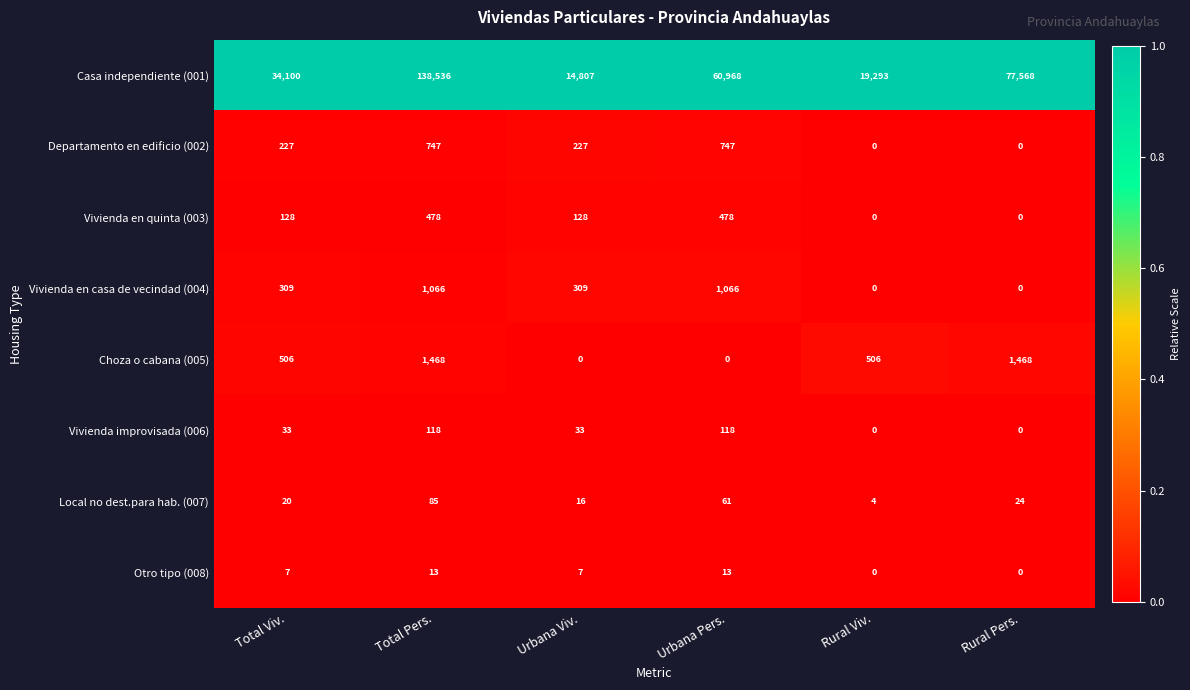

Is it true that Otro tipo (008) equals 7 at Urbana Pers.?

False